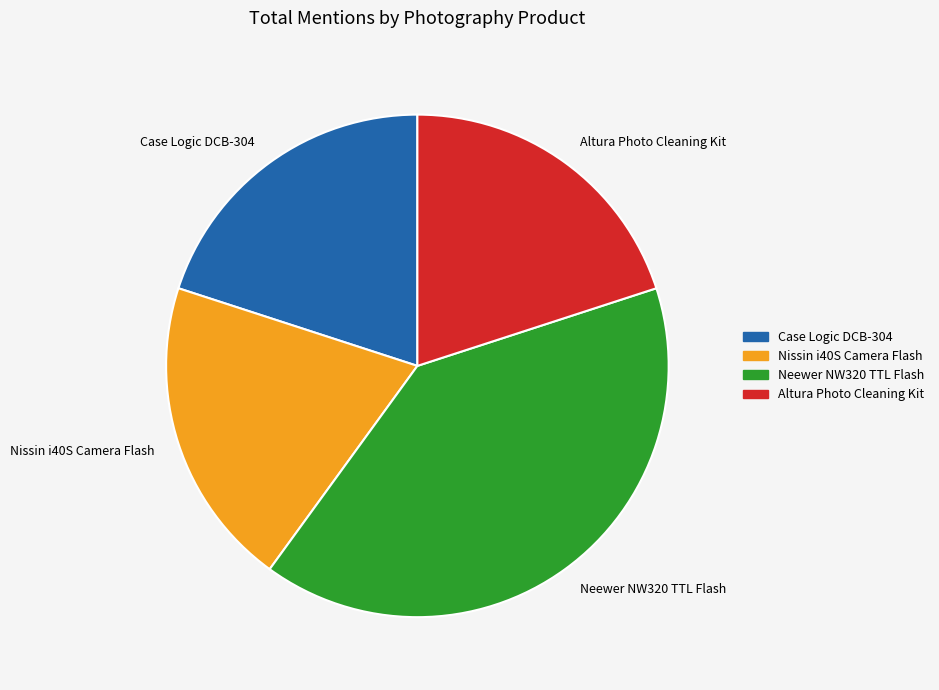

The Nissin i40S Camera Flash slice represents 9% of the pie. True or false?

False